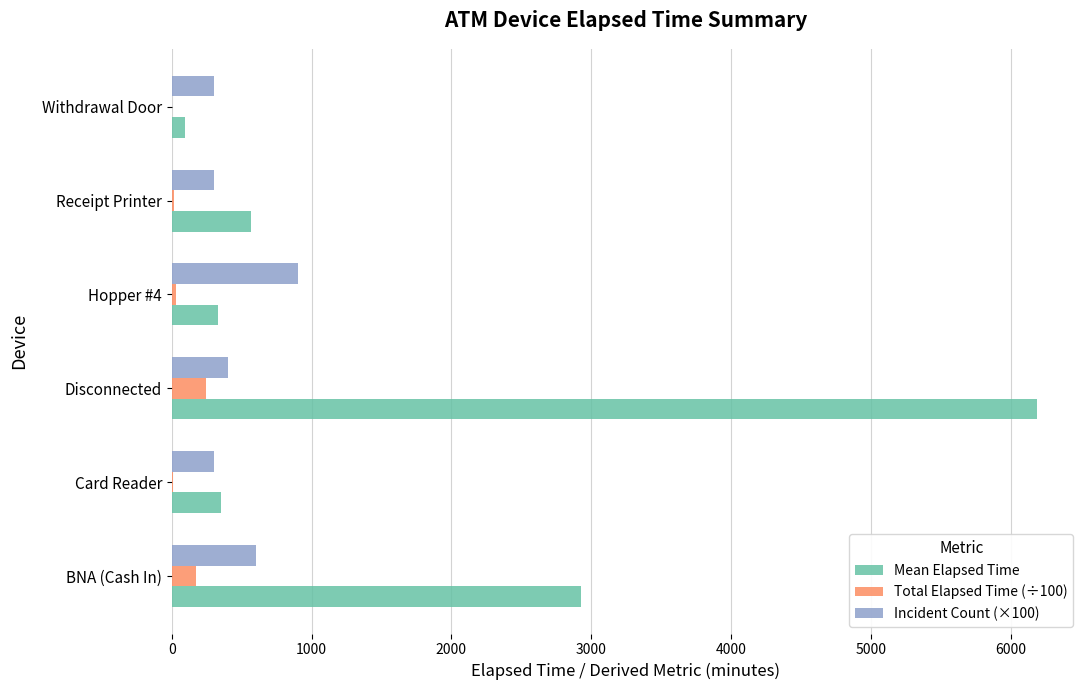

Which series has the largest total across all categories?

Mean Elapsed Time